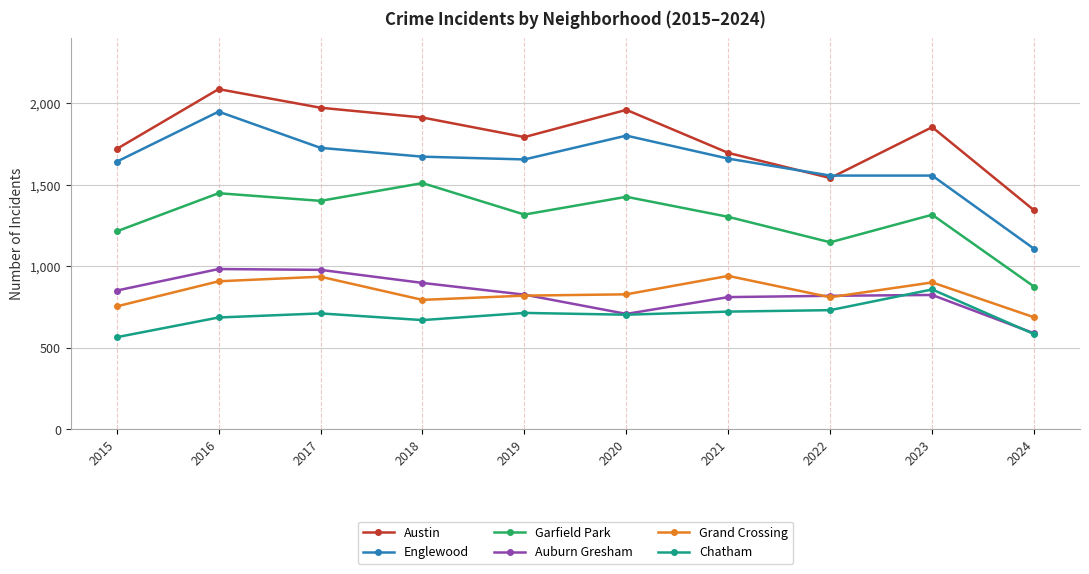

What are all the series names shown in the legend?

Austin, Englewood, Garfield Park, Auburn Gresham, Grand Crossing, Chatham